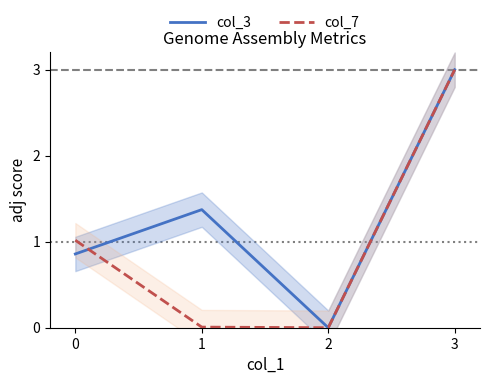

Is it true that col_3 equals 1.4 at 0?

False